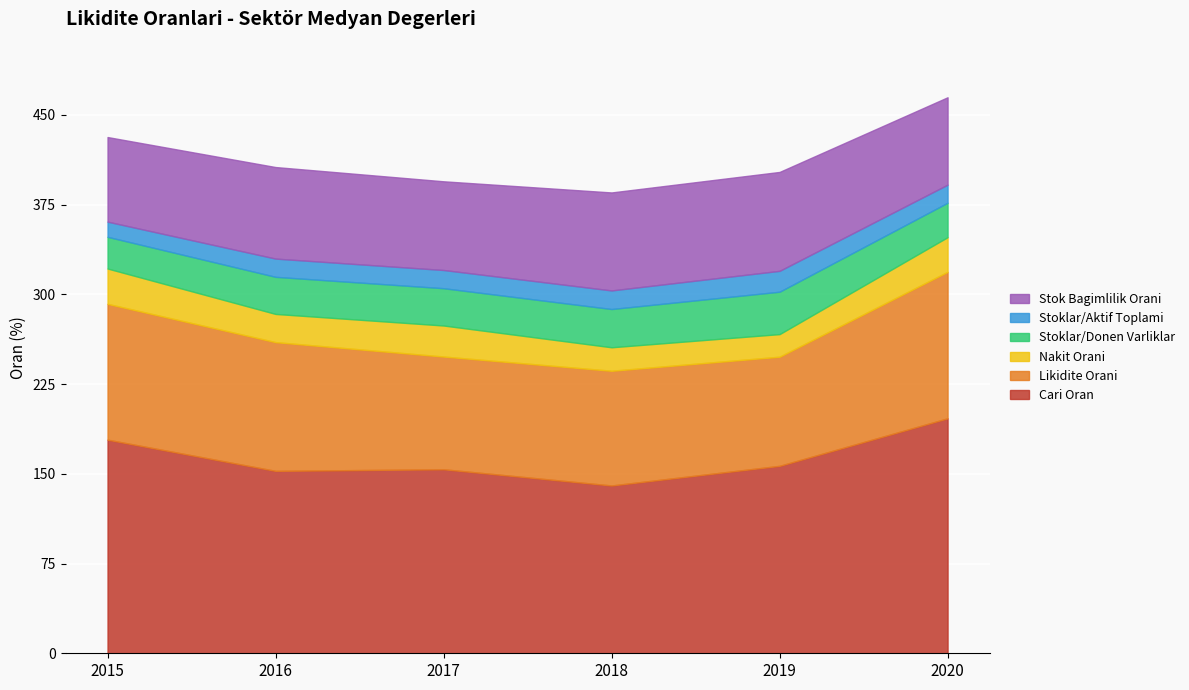

Rank the categories by Cari Oran value from highest to lowest.

2020, 2015, 2019, 2017, 2016, 2018